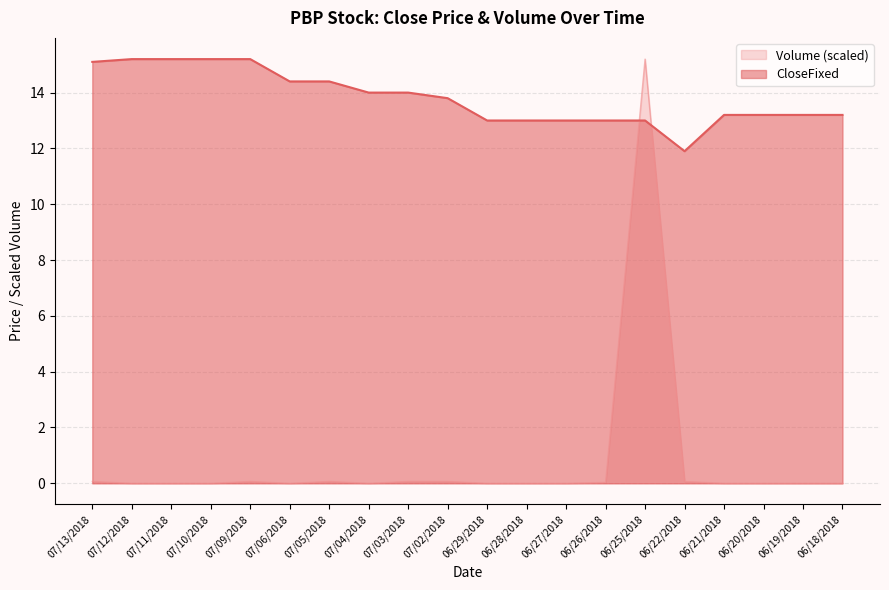

Is the value of CloseFixed at 06/28/2018 greater than the value of Volume (scaled) at 07/12/2018?

Yes